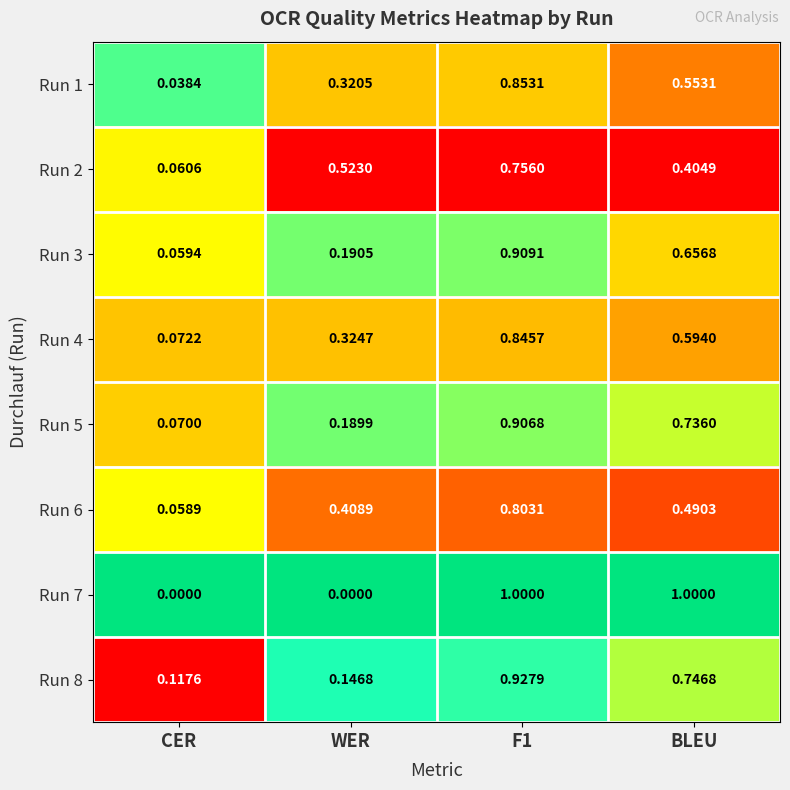

Which series changed the most between WER and BLEU?

Run 7